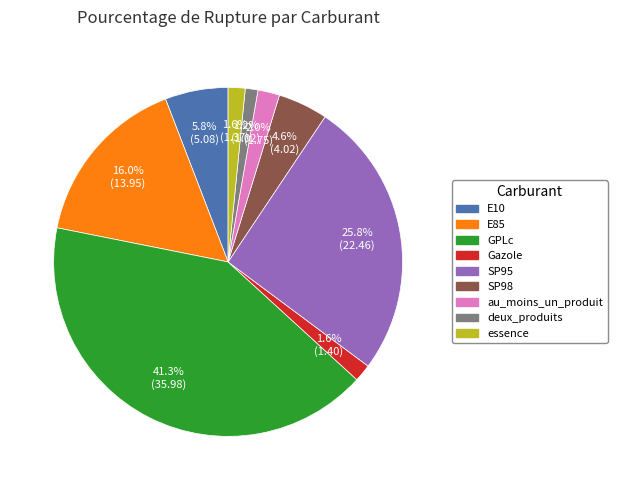

What percentage is the SP95 slice, to the nearest percent?

26%